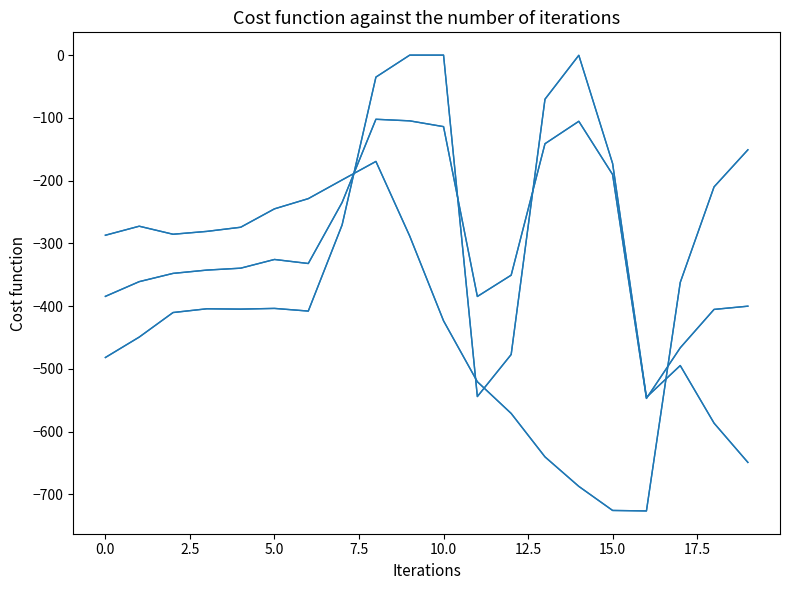

What is the minimum value shown in the chart?

-726.6